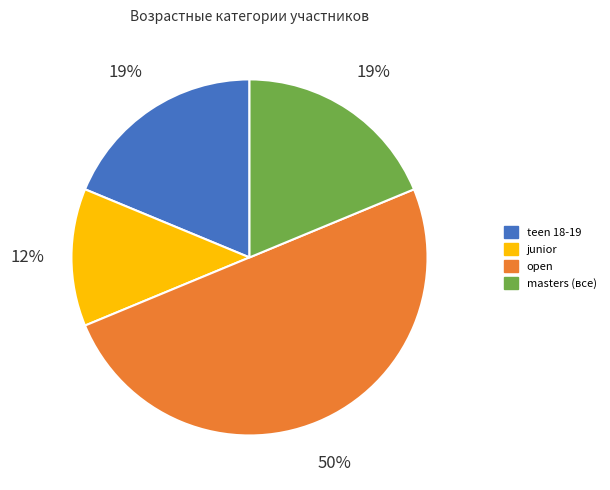

To the nearest percent, what is the average slice percentage?

25%